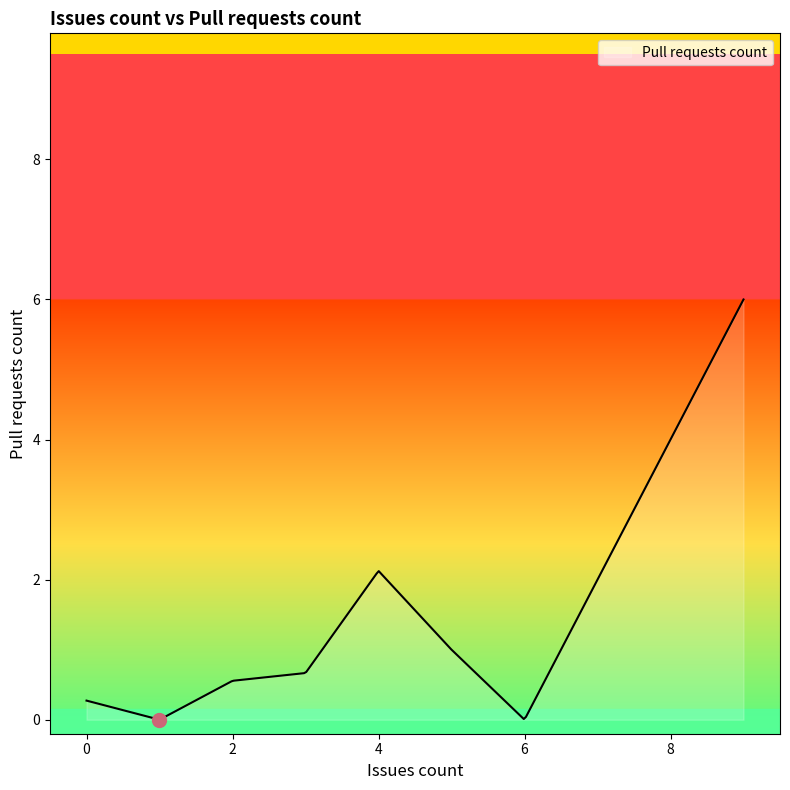

What is the greatest value displayed?

6.0